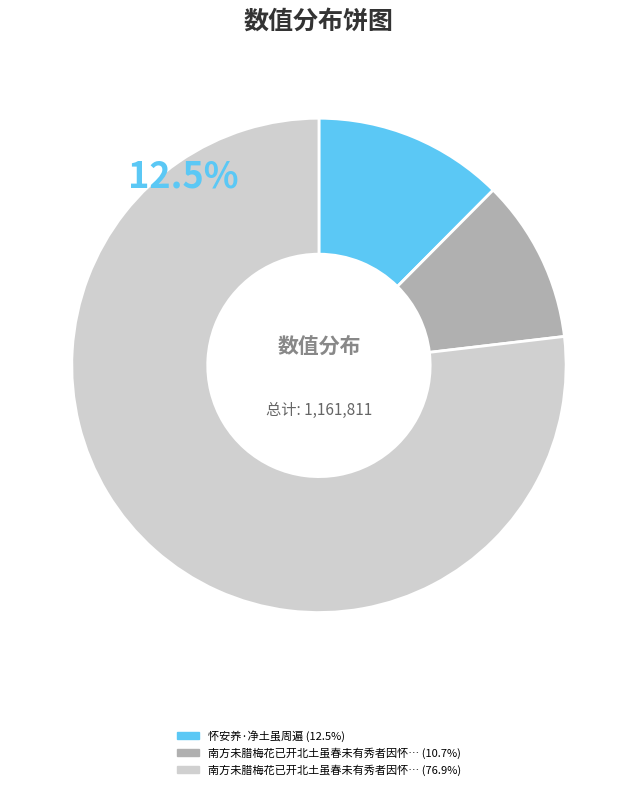

Rank the categories by value from lowest to highest.

南方未腊梅花已开北土虽春未有秀者因怀昔时, 怀安养·净土虽周遍, 南方未腊梅花已开北土虽春未有秀者因怀昔时赏玩成忆梅咏